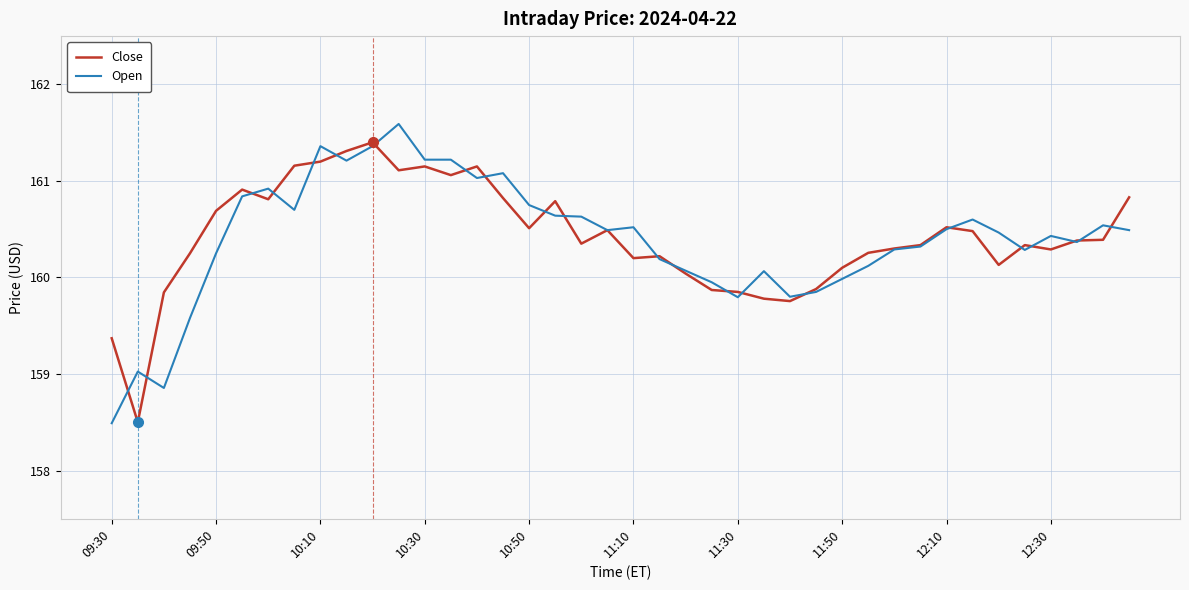

What is the minimum value for Close?

158.5